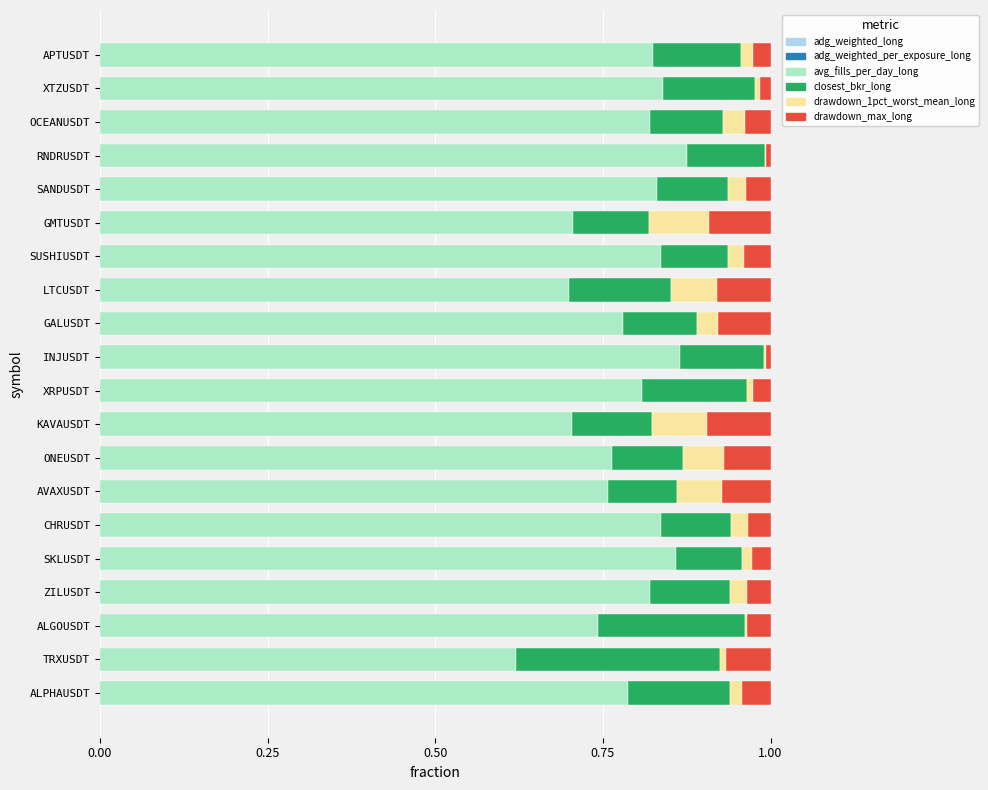

How many distinct data groups are displayed?

6